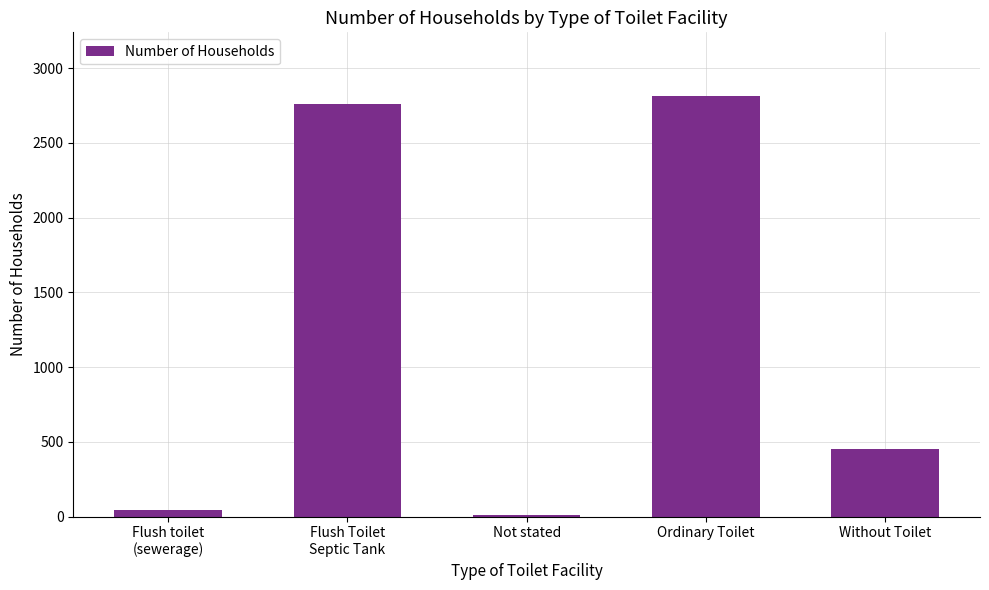

List the labels in order of value, largest first.

Ordinary Toilet, Flush Toilet
Septic Tank, Without Toilet, Flush toilet
(sewerage), Not stated